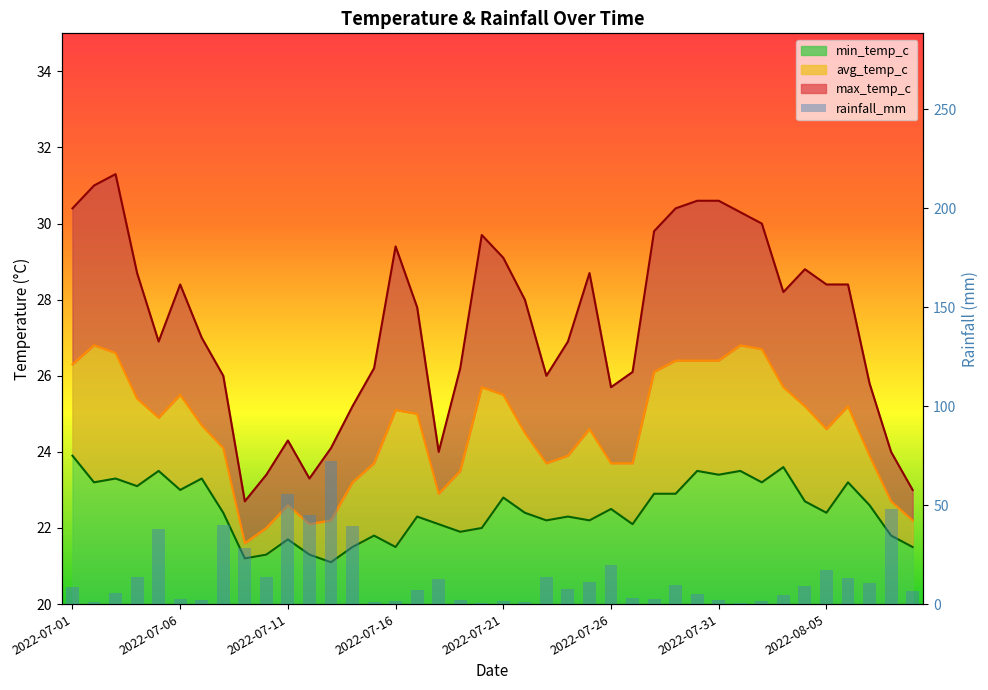

Reading left to right, what are all the values shown in this chart?

8.4	1.1	5.4	13.7	38.0	2.6	1.9	40.1	28.1	13.6	55.5	44.9	72.1	39.4	1.1	1.8	6.9	12.7	2.3	0.7	1.8	1.2	13.6	7.7	11.4	19.9	3.3	2.5	9.4	5.1	2.2	0.3	1.4	4.7	9.1	17.2	13.0	10.5	48.2	6.7